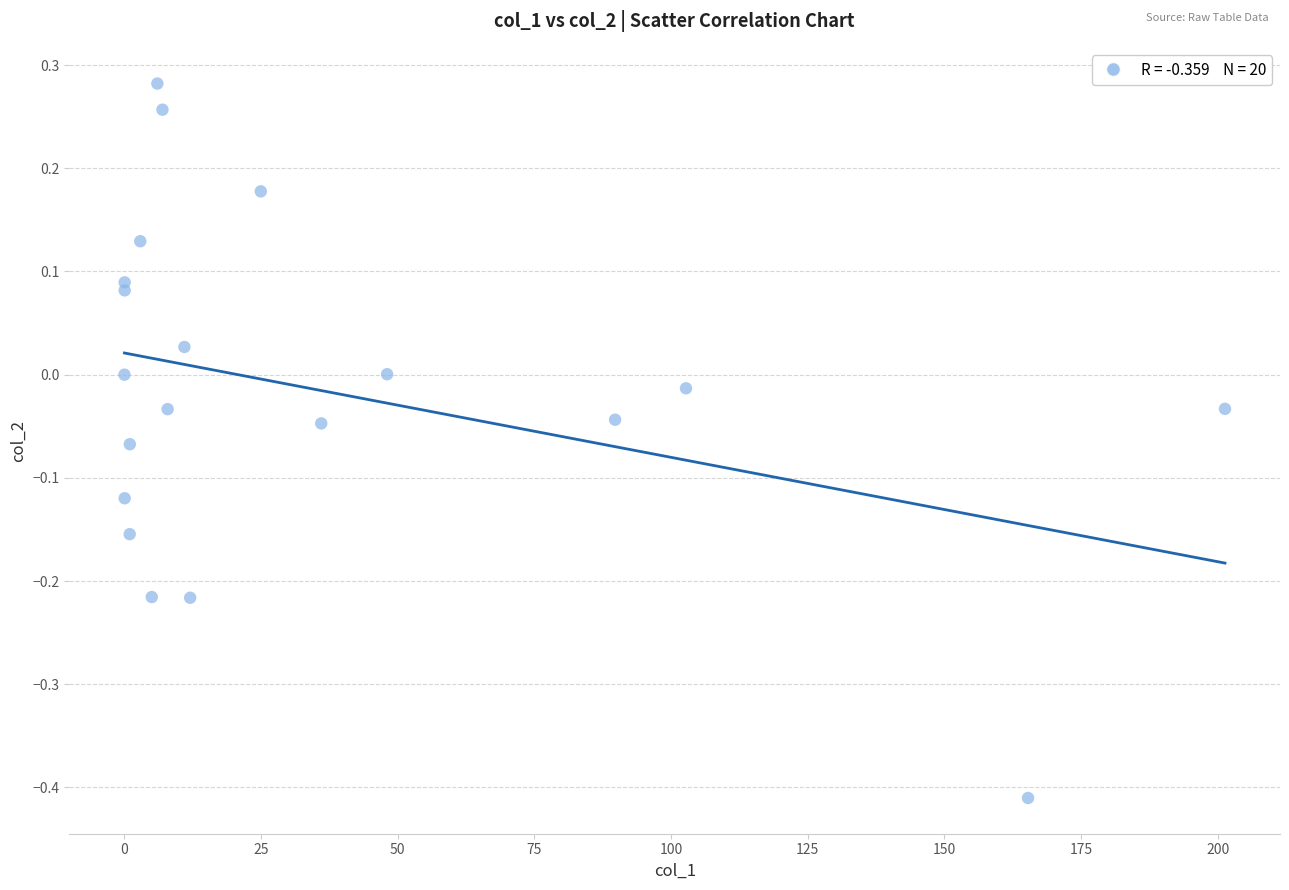

What is the range of X values (max minus min)?

201.3